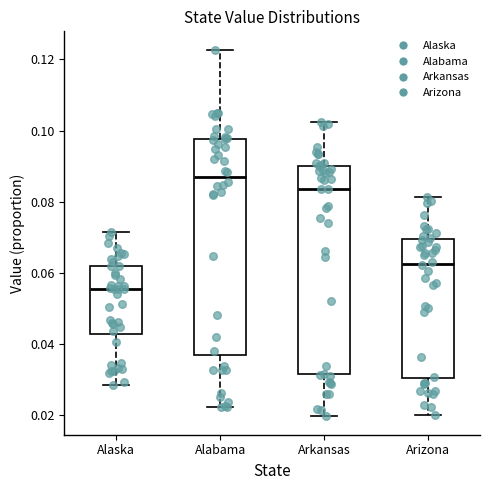

Which box has the lowest median line?

Alaska